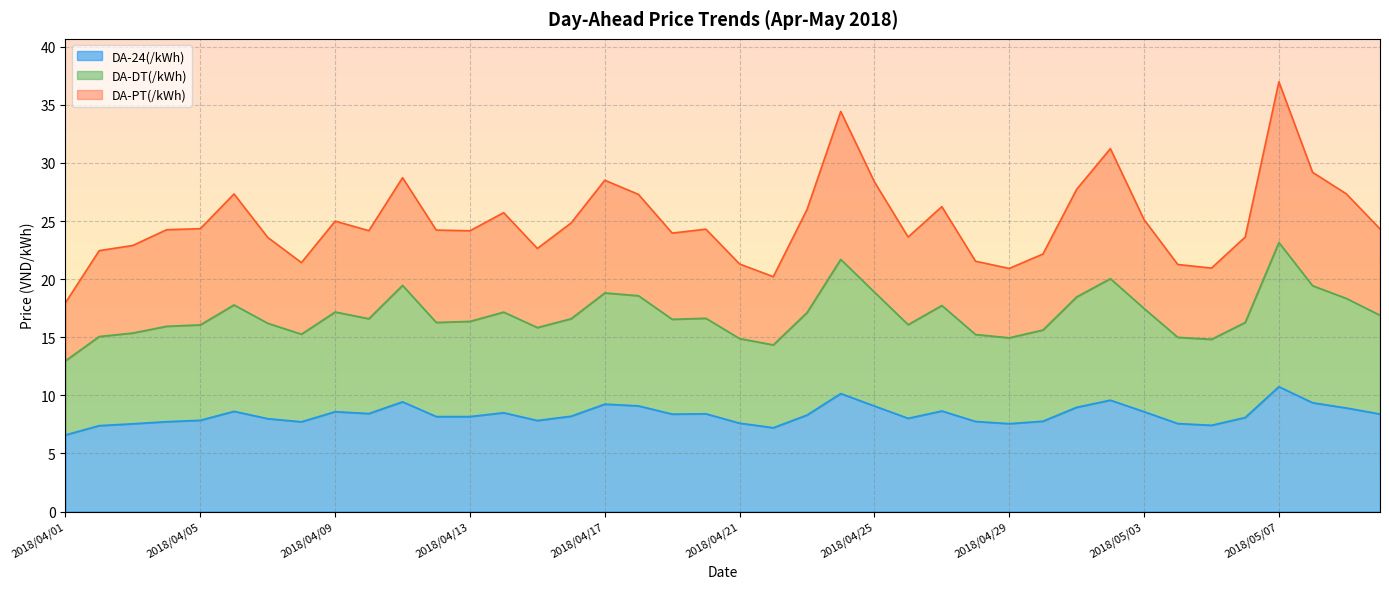

Does the chart display data point markers on the line(s)?

No